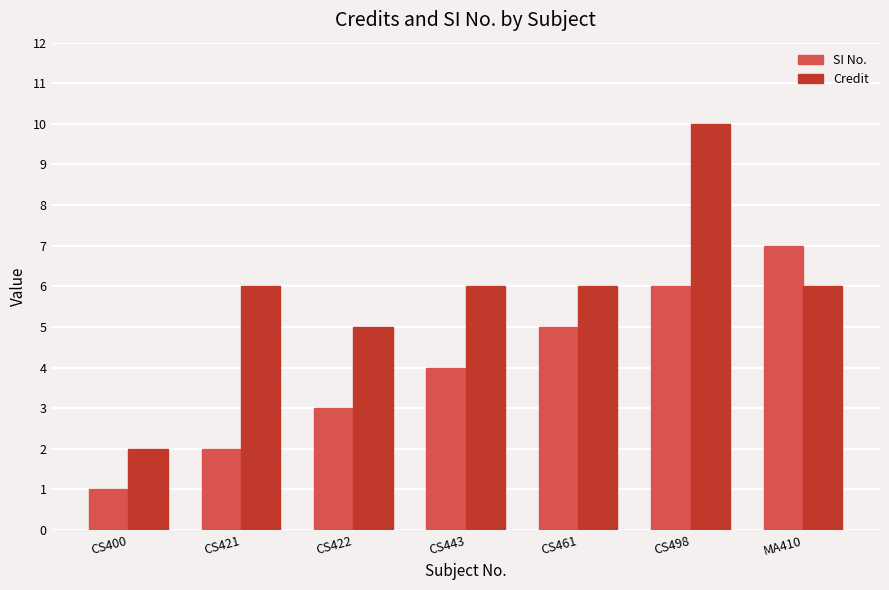

What is the highest value of the Credit series?

10